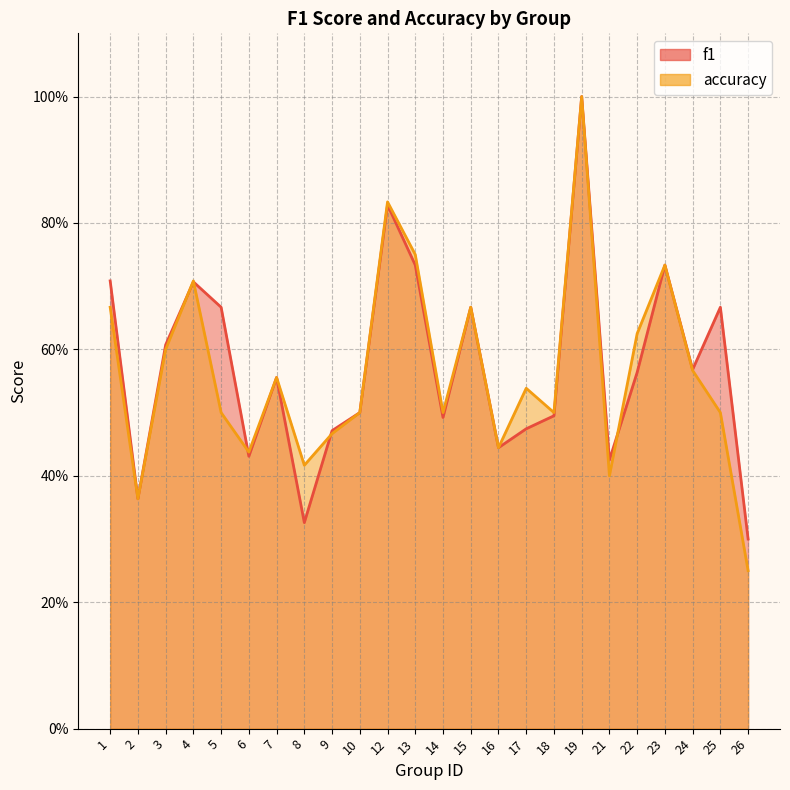

Which series changed the most between 16 and 22?

accuracy